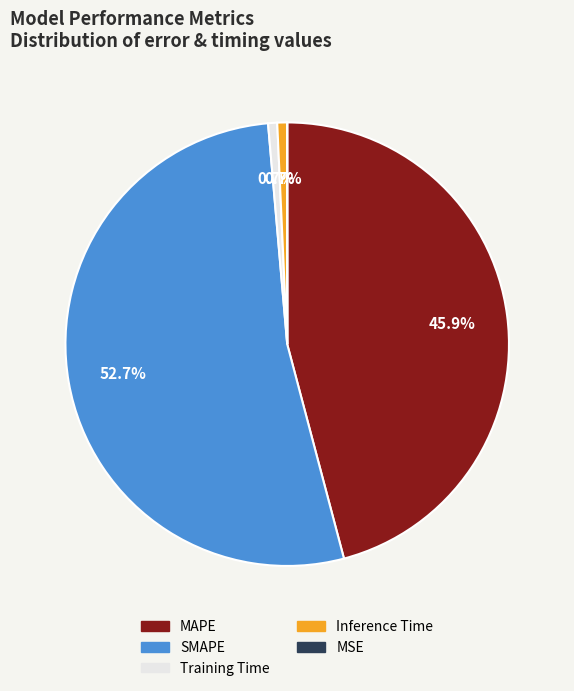

Which category accounts for the majority?

SMAPE